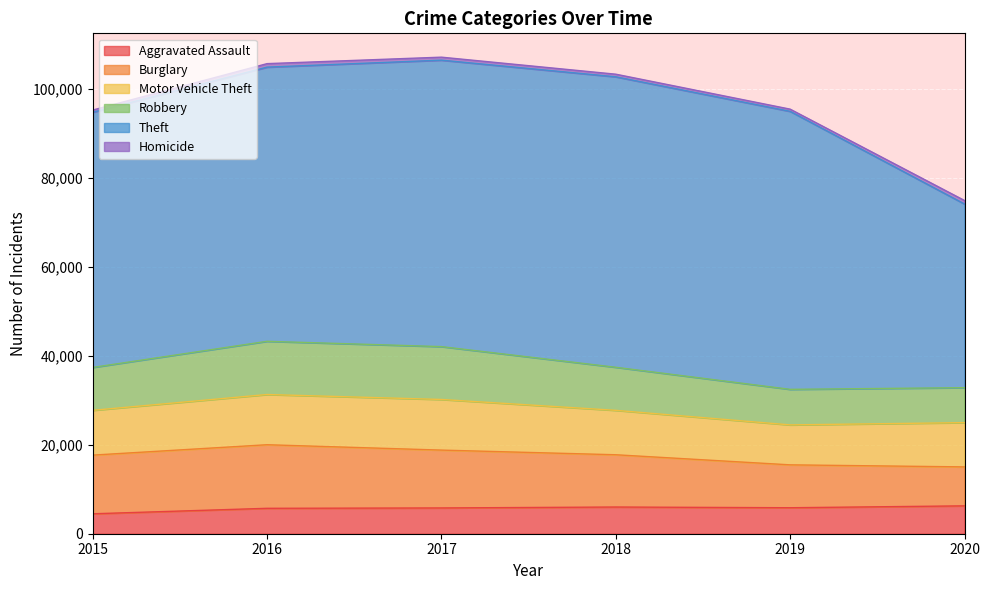

Between 2015 and 2019, which series saw the biggest shift?

Theft